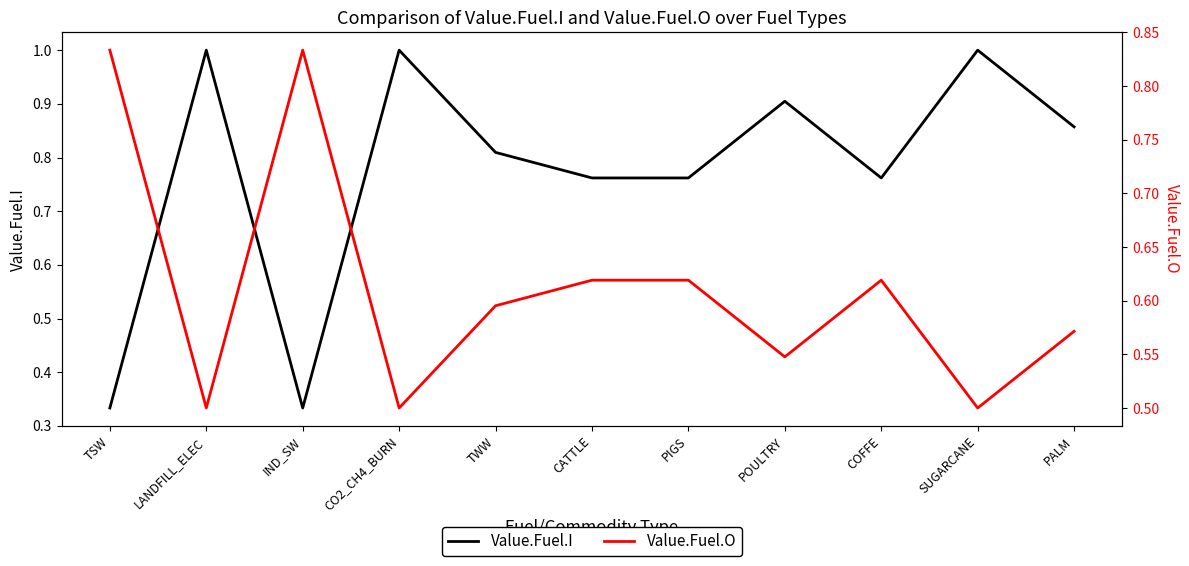

Is the value of Value.Fuel.O at TSW greater than the value of Value.Fuel.I at PALM?

No